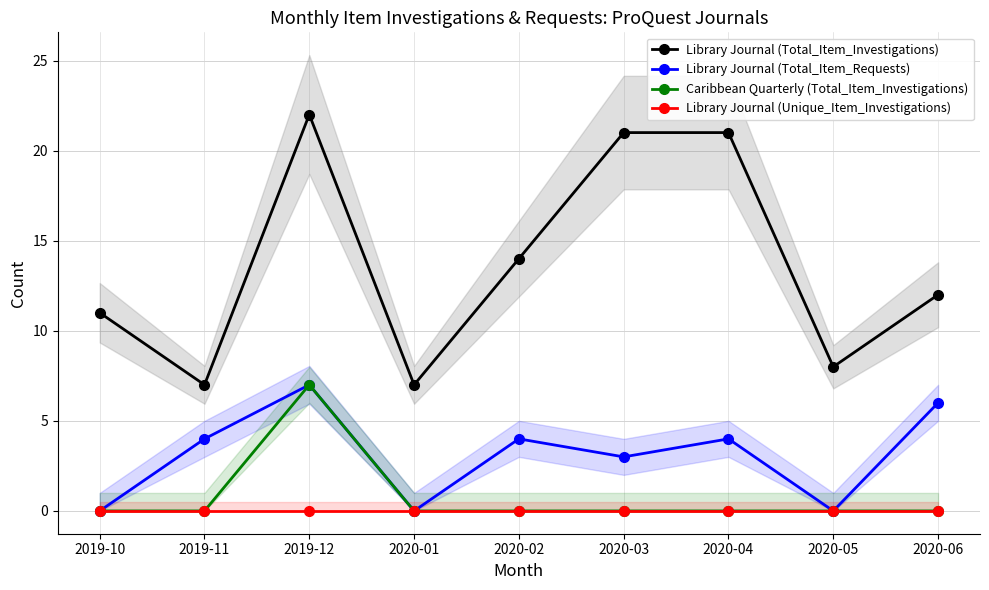

At how many categories does at least one series exceed 21?

1